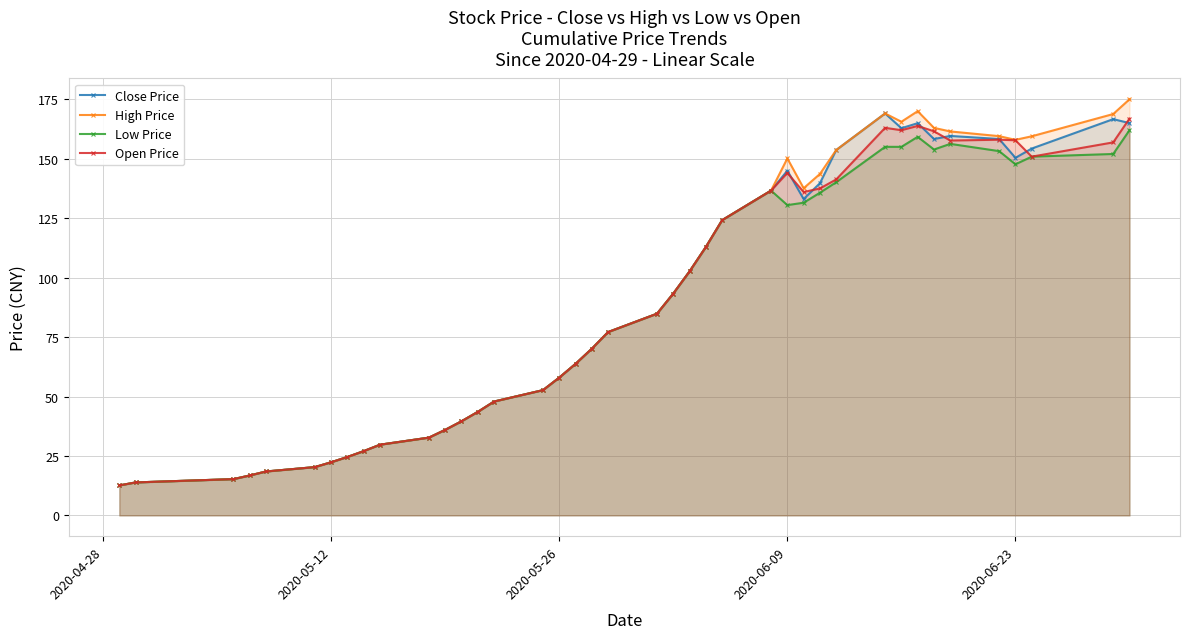

What is the greatest value displayed?

175.0